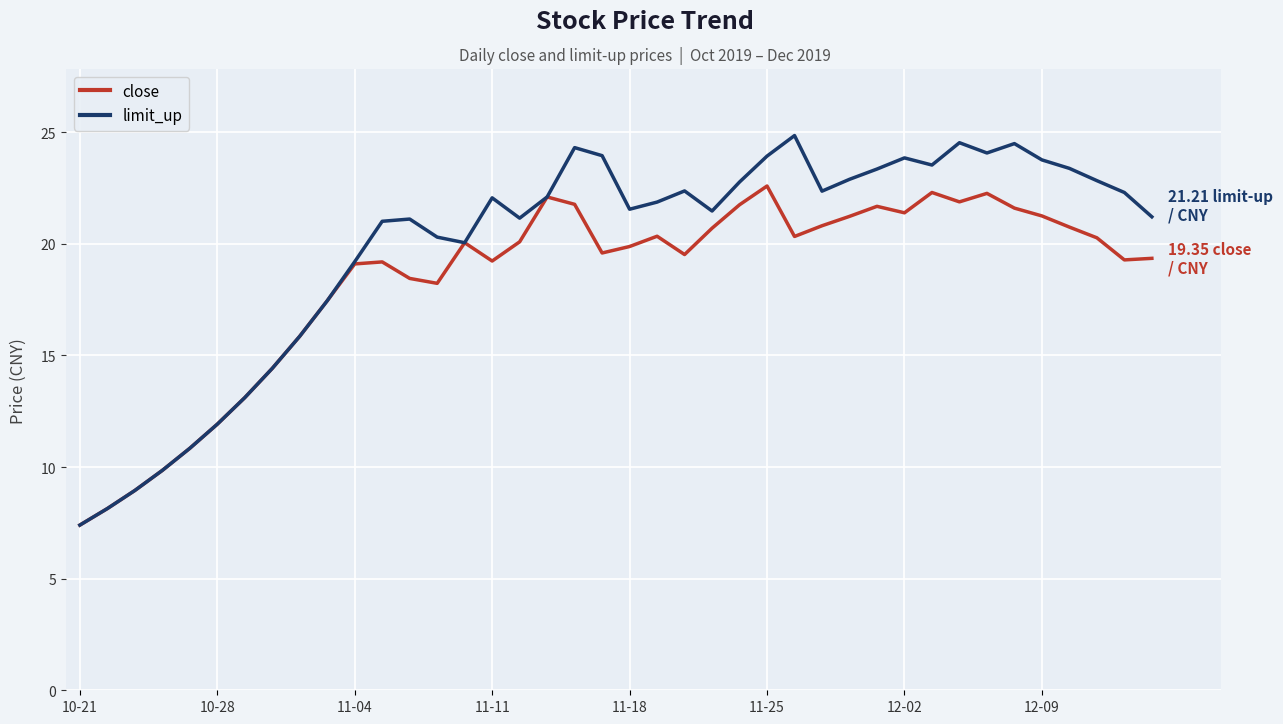

Which series has the largest range (max minus min)?

limit_up